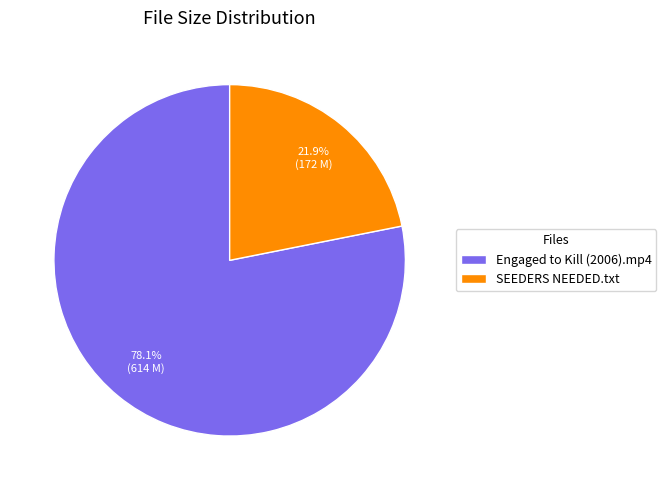

To the nearest percent, what percentage of the pie is Engaged to Kill (2006).mp4?

78%